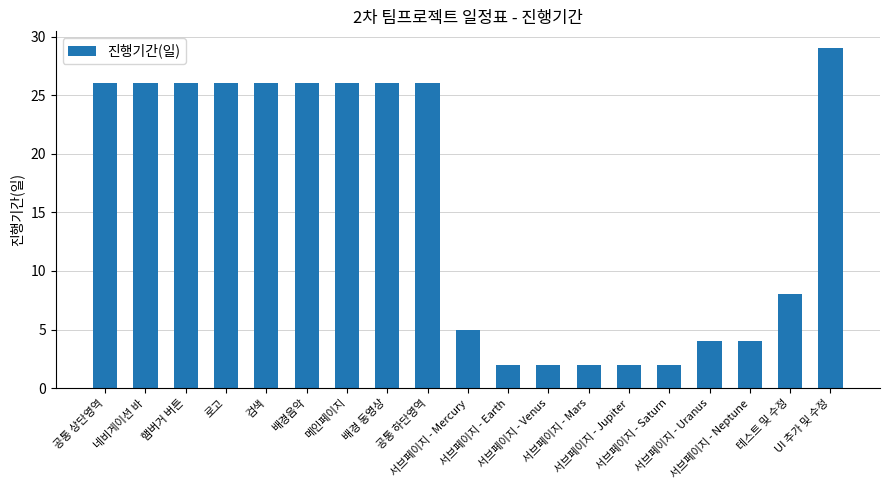

True or false: the data shows 2 at 서브페이지 - Jupiter.

True